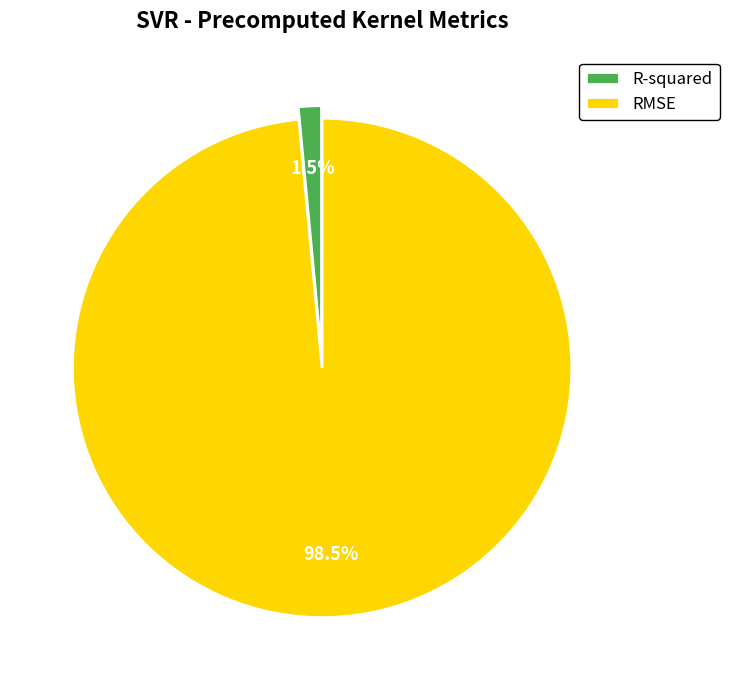

Count the number of slices in the pie.

2